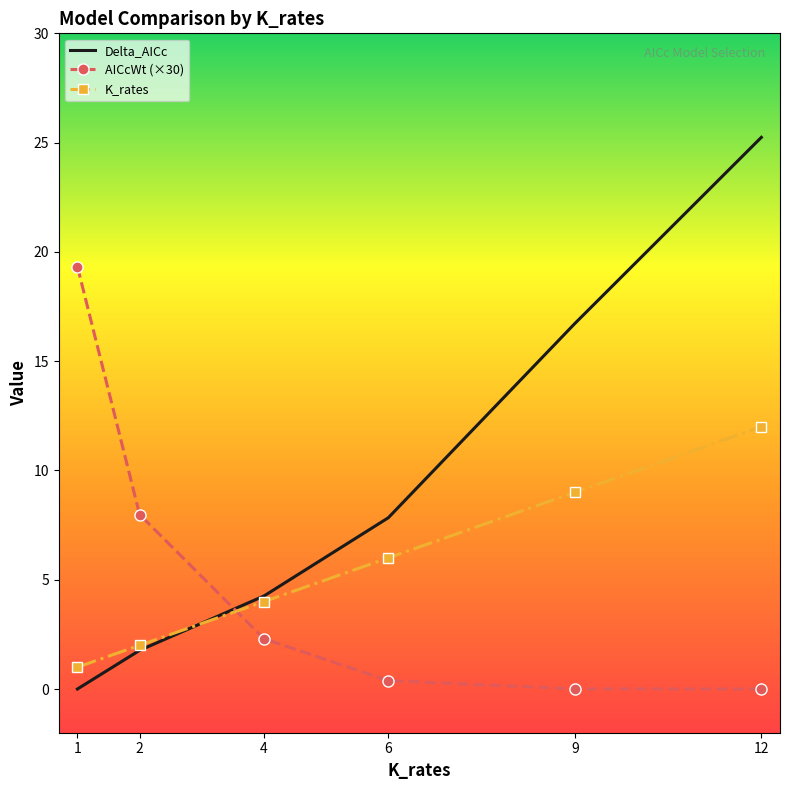

Which series has the widest spread of values?

Delta_AICc